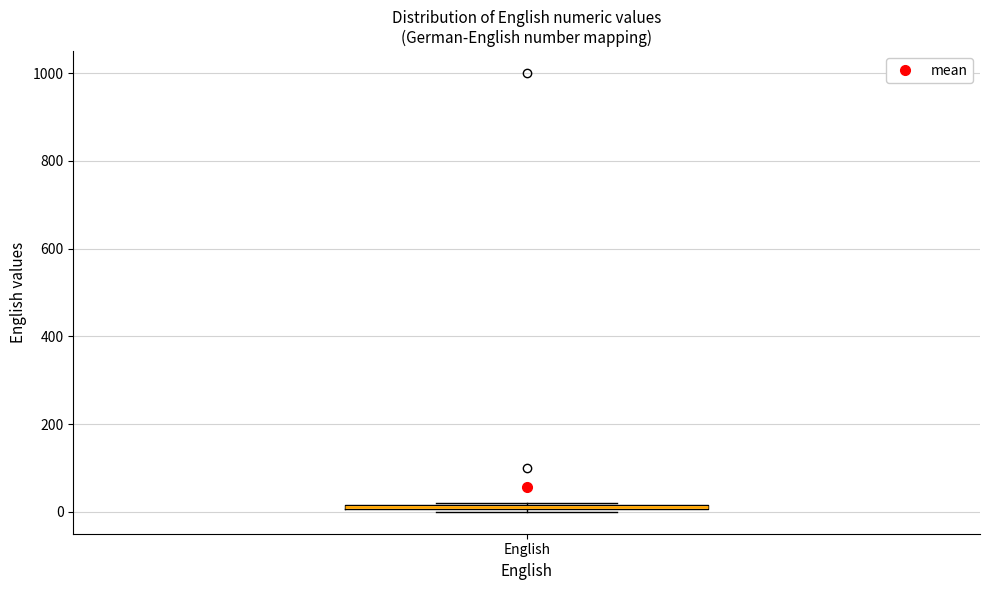

Where is the lower edge of the box for English on the y-axis? The values are not printed on the chart, so give them approximately, as read against the axis.

0